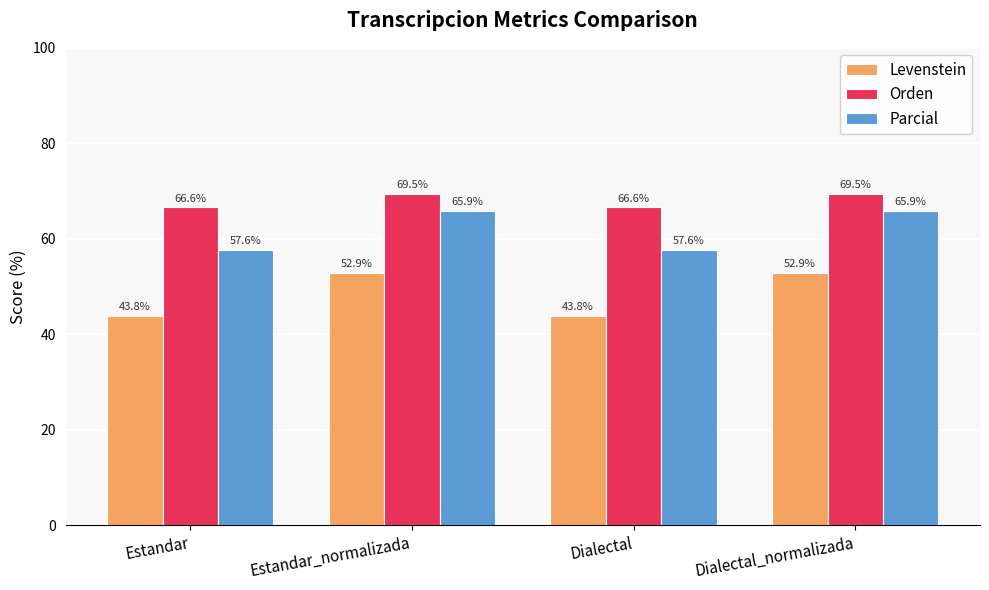

Is it true that Levenstein equals 10.7 at Estandar?

False